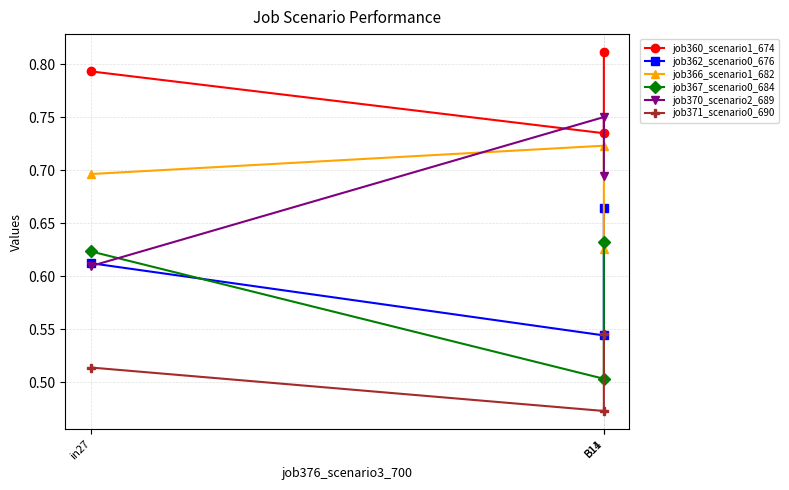

Which series has the largest total across all categories?

job360_scenario1_674